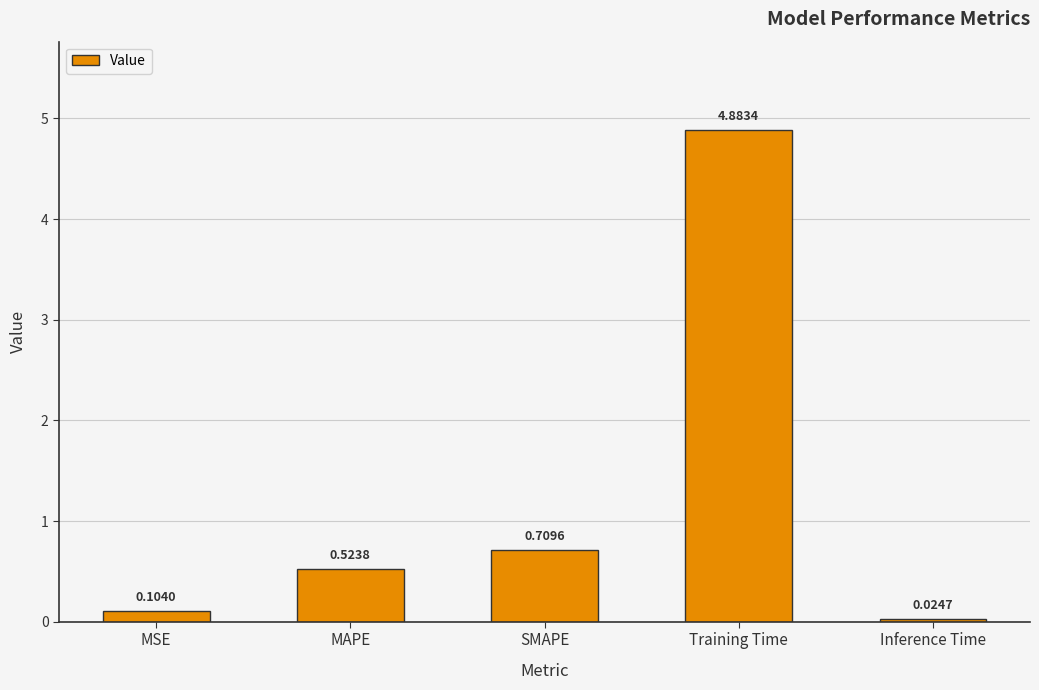

How many data points does each series have?

5